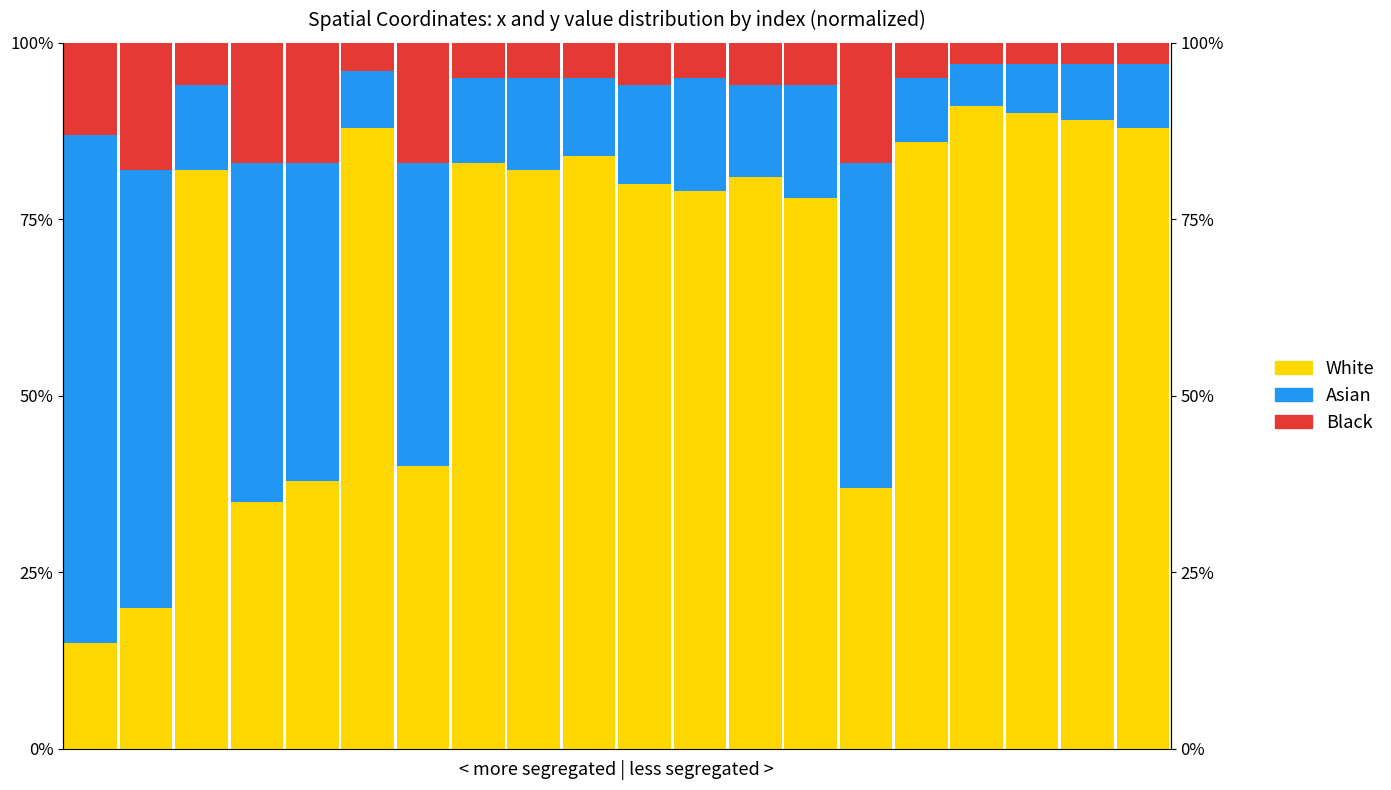

Which series has the largest total across all categories?

White